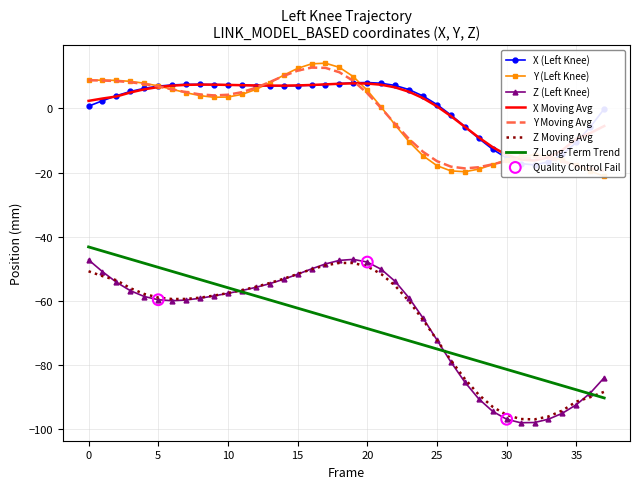

Which series contains the highest Y value?

Y